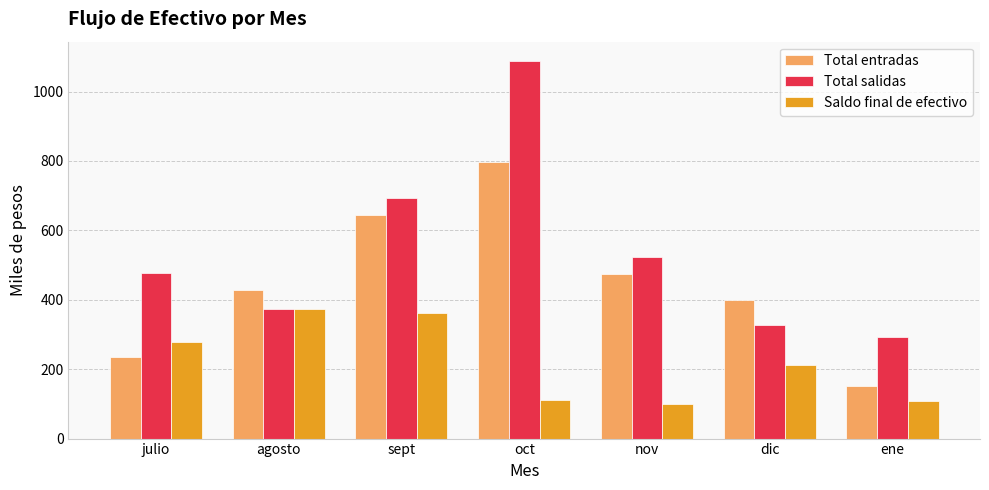

At which label does Total entradas reach its peak?

oct